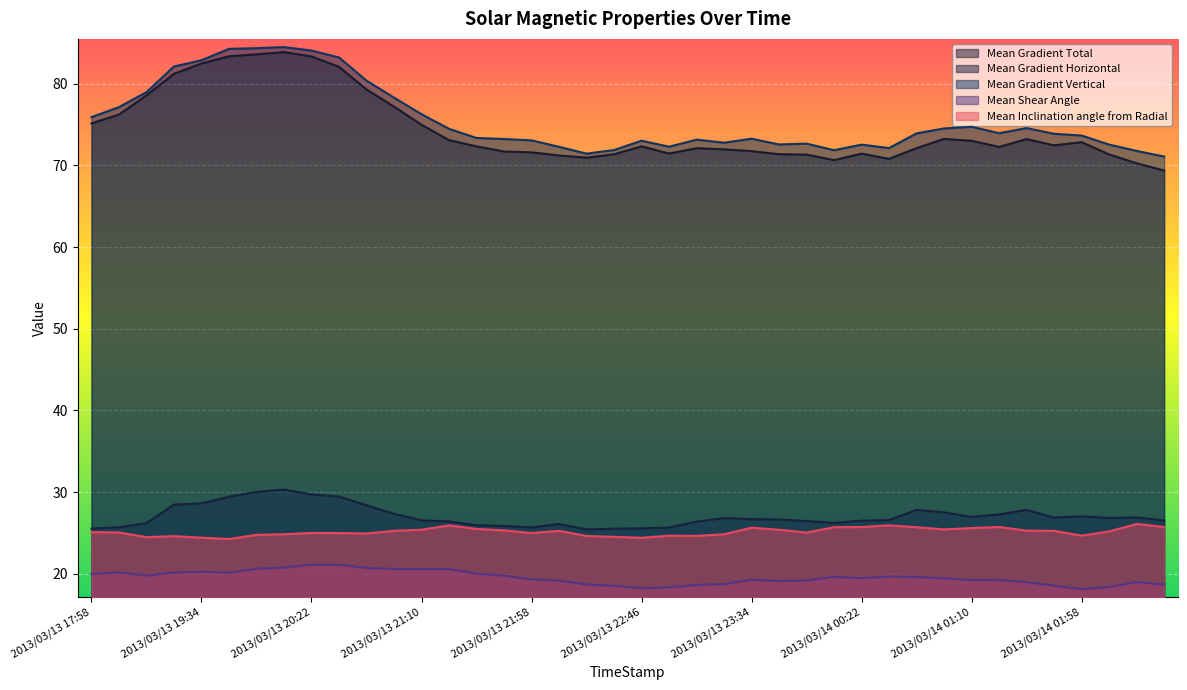

Which series has the largest range (max minus min)?

Mean Gradient Total